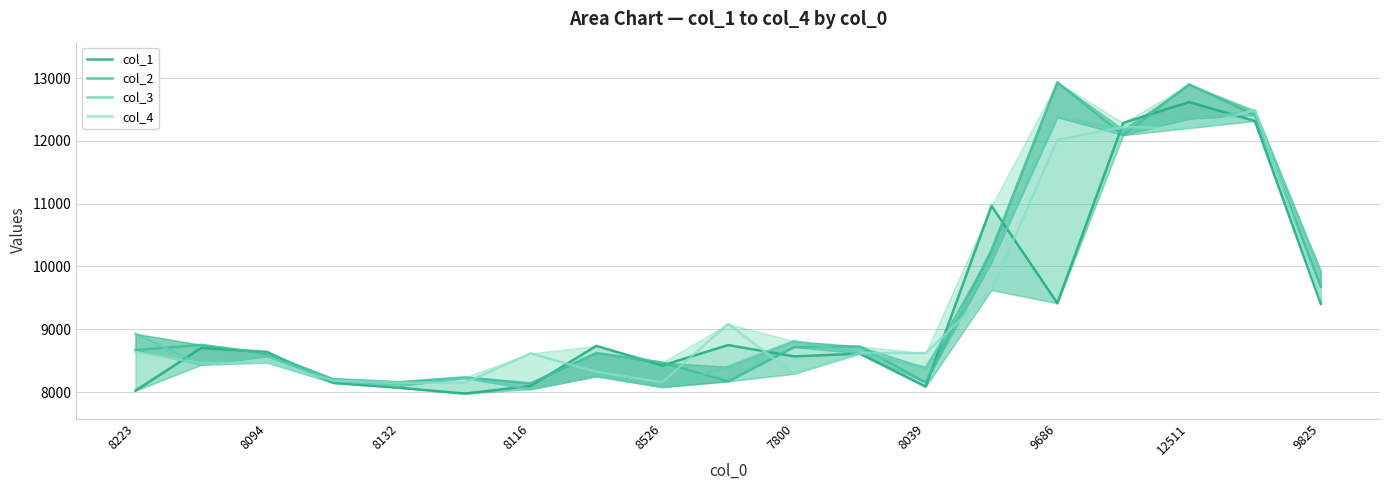

What is the difference between the col_2 values at 8039 and 9686?

4781